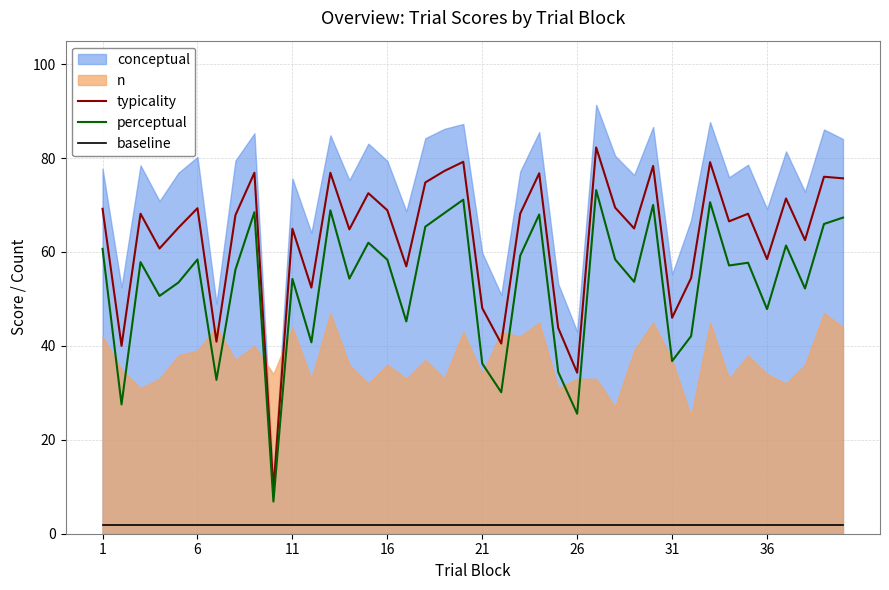

Is it true that typicality equals 68.9 at 16?

True